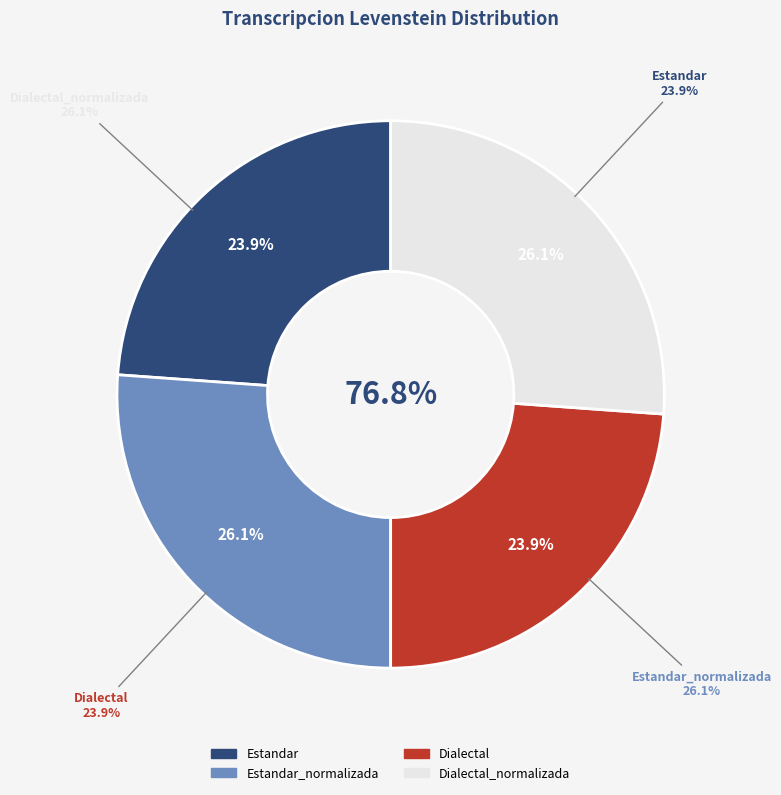

To the nearest percent, what is the average slice percentage?

25%